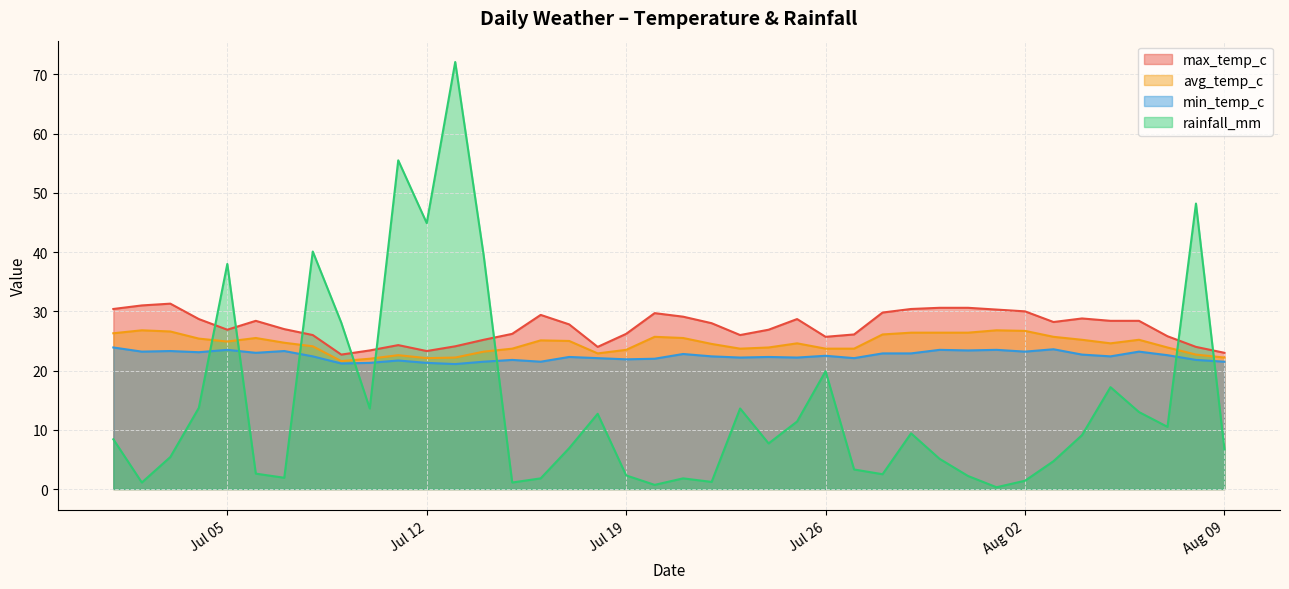

What is the minimum value shown in the chart?

0.3